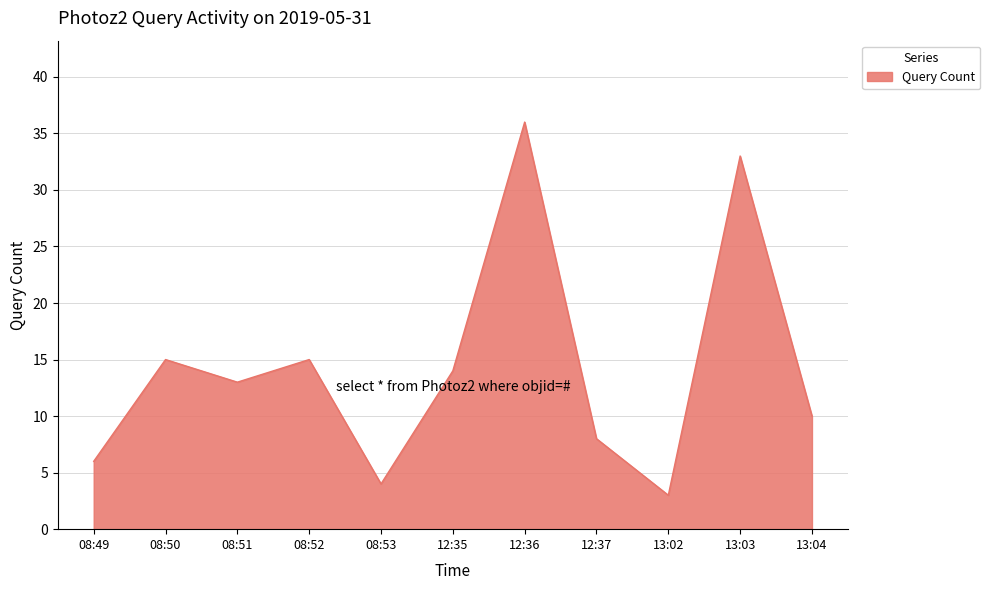

Is it true that the value at 13:04 is 14?

False